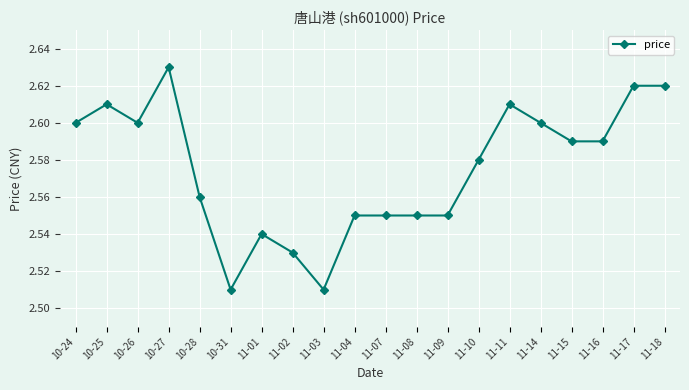

What is the sum of all values?

51.5